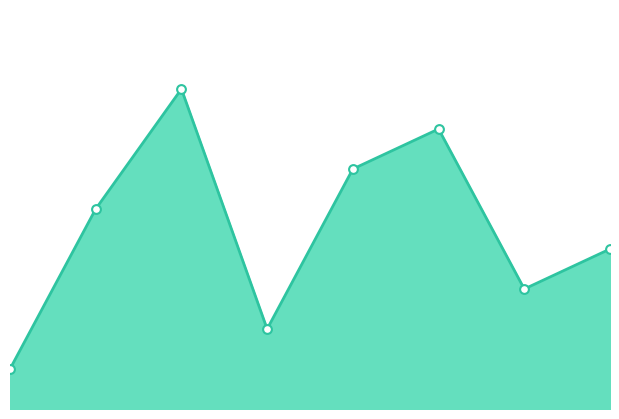

Does the chart have visible grid lines?

No